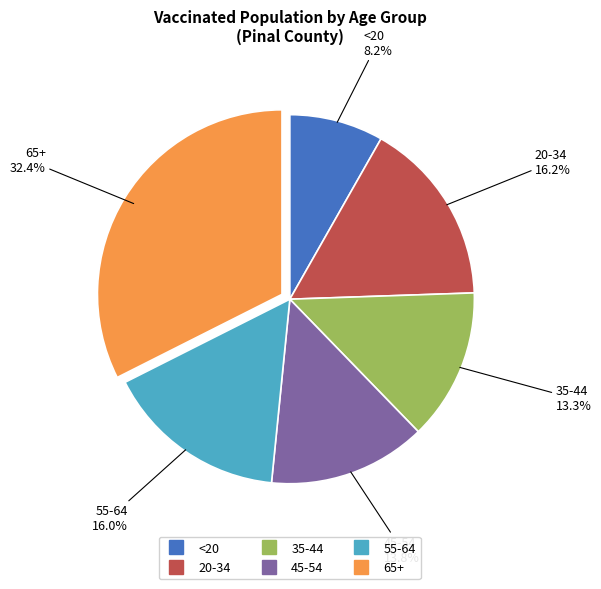

To the nearest percent, what is the average slice percentage?

17%